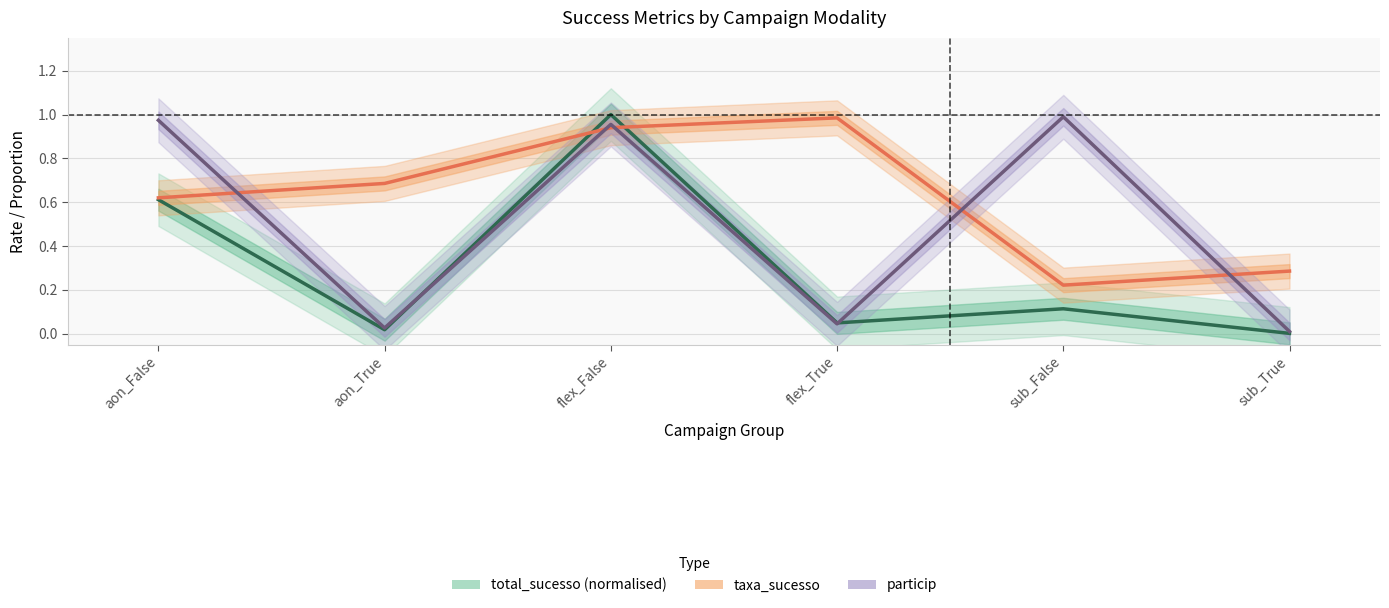

True or false: particip has a value of 0.0 at aon_True.

True